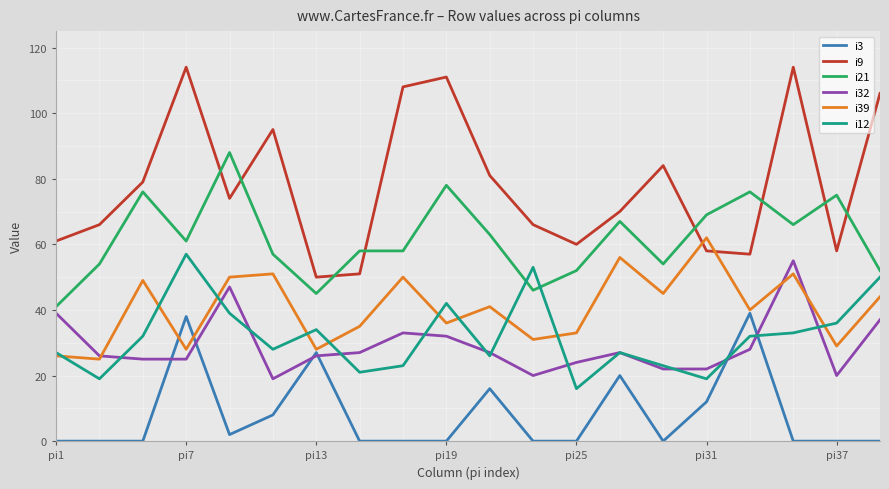

True or false: i12 and i9 cross at least once.

False